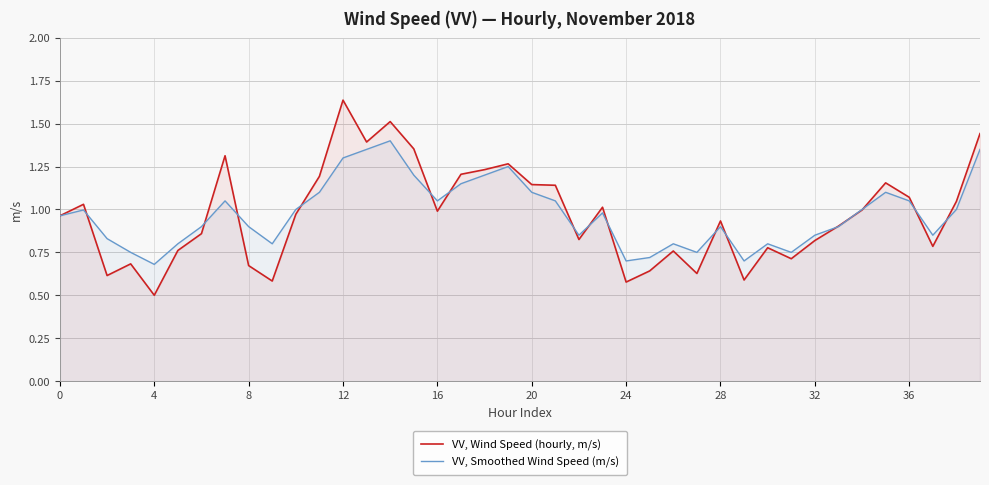

How many times do VV, Smoothed Wind Speed (m/s) and VV, Wind Speed (hourly, m/s) cross each other?

16